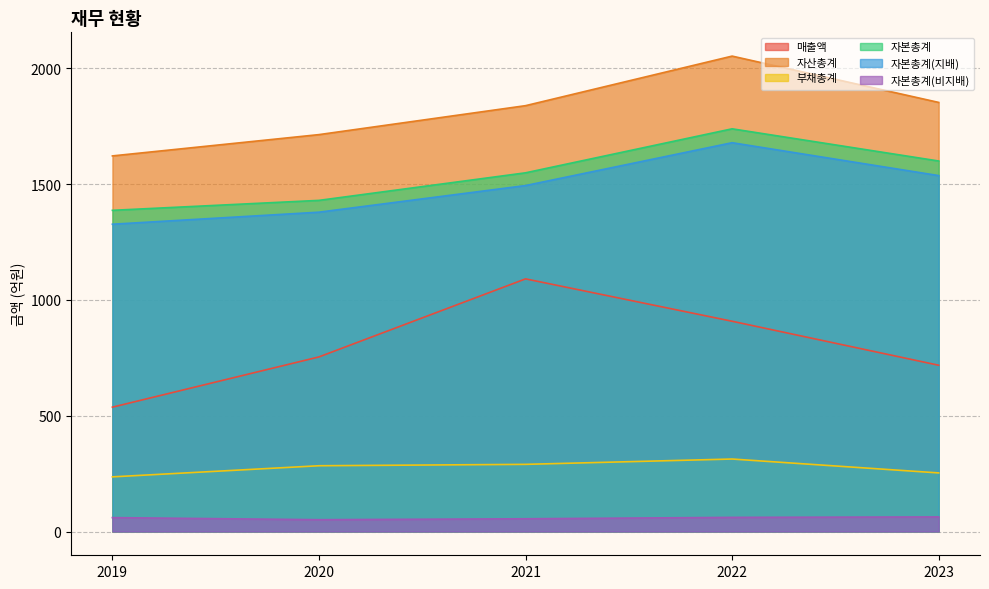

Between 2019 and 2023, which series saw the biggest shift?

자산총계